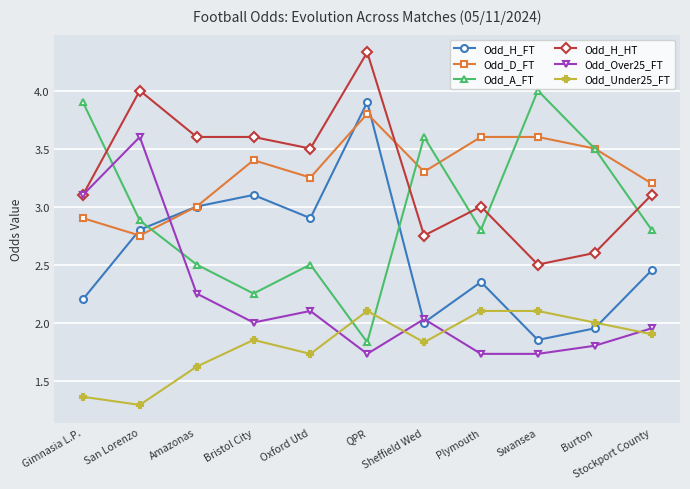

Is this an area chart (filled region under the line)?

No